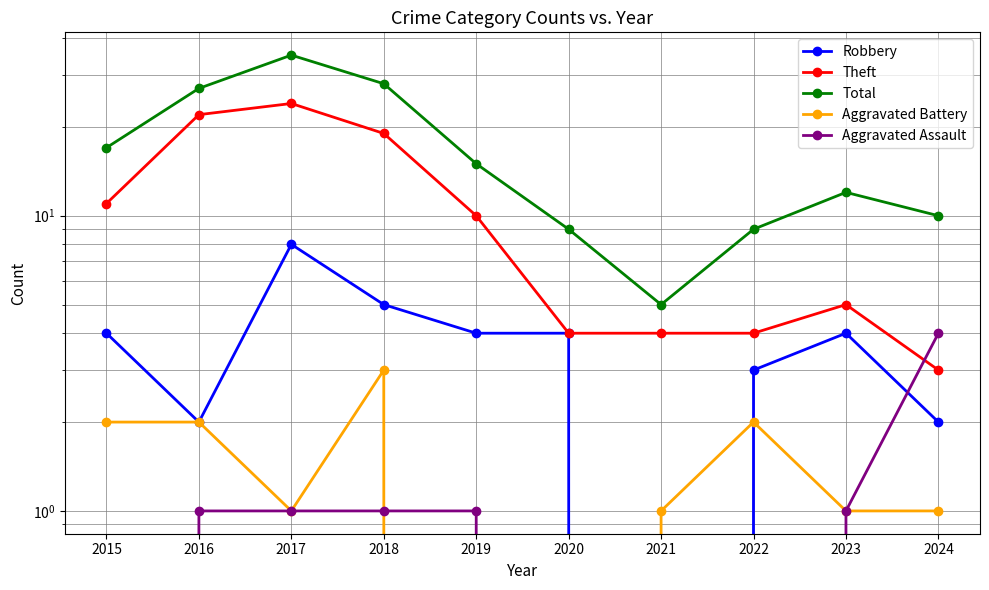

At how many categories does at least one series exceed 22?

3